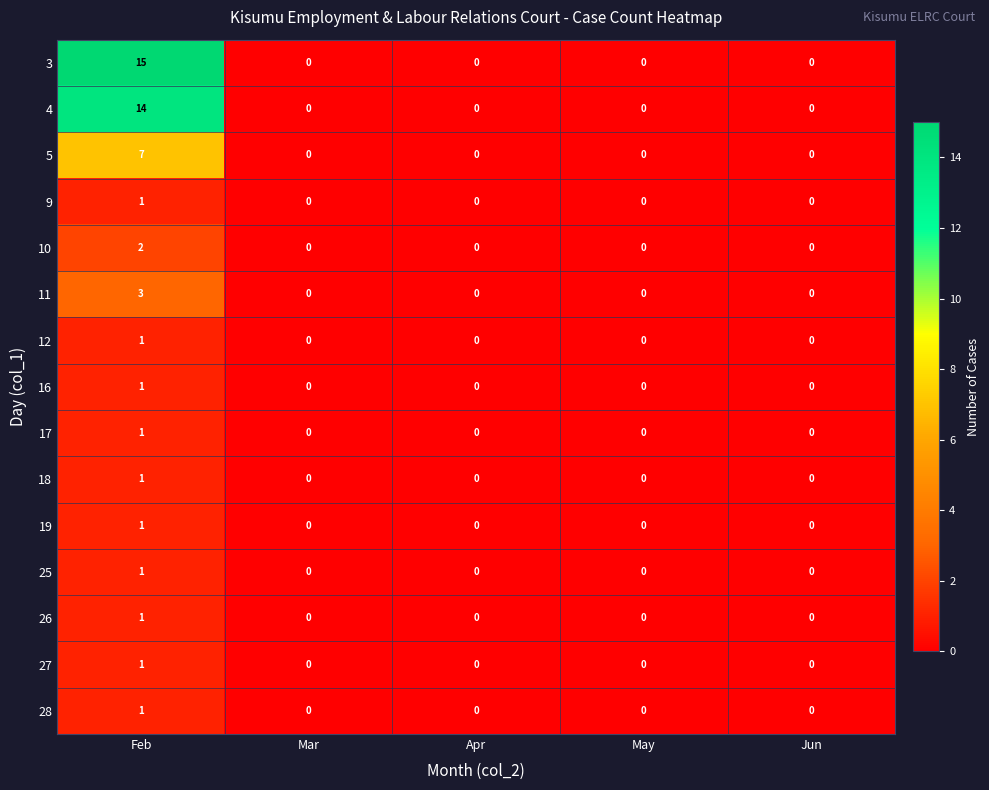

What is the maximum value for 3?

15